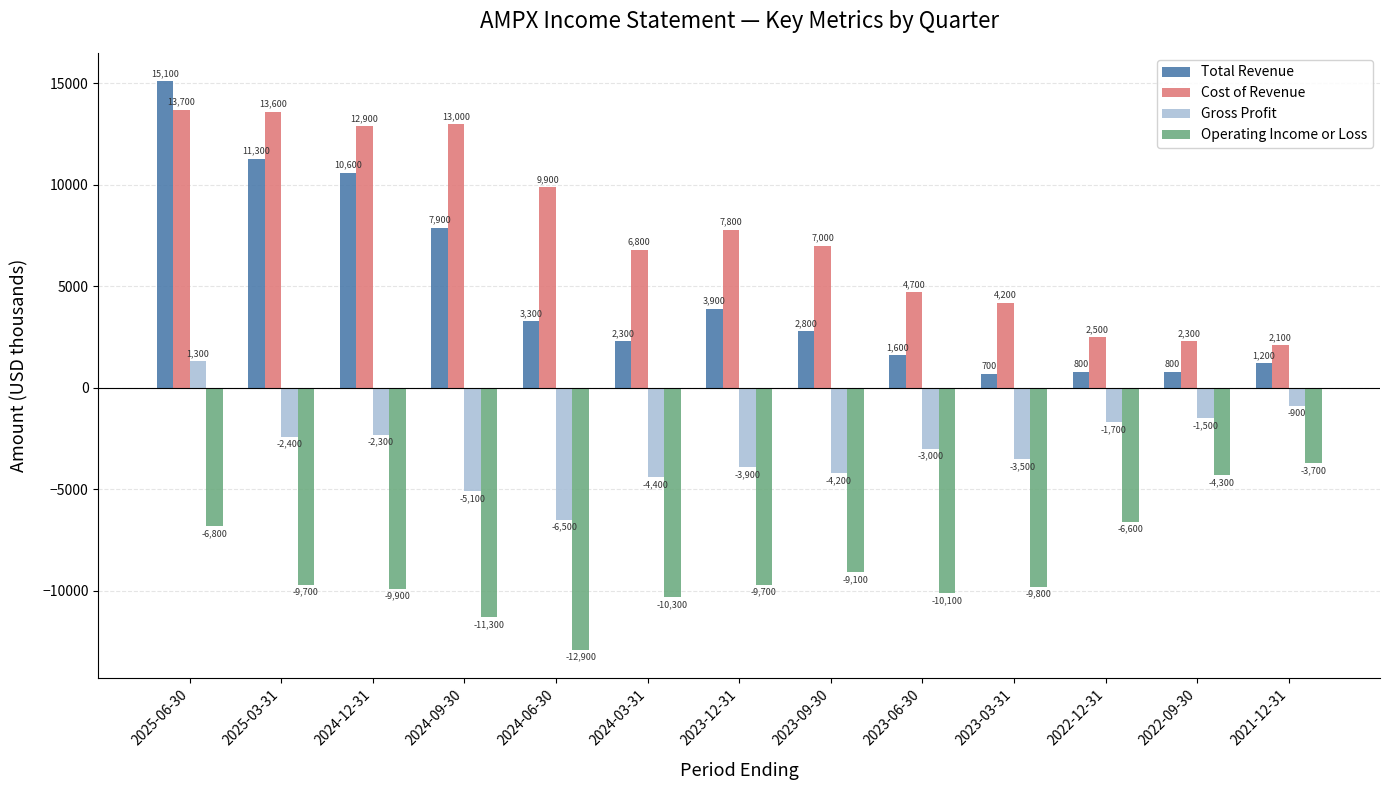

What is the difference between the Cost of Revenue values at 2023-12-31 and 2024-12-31?

5100